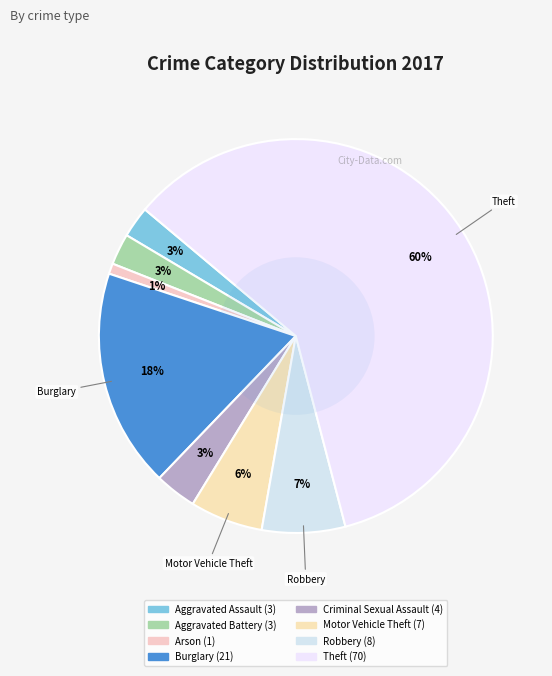

How many slices are in this pie chart?

8